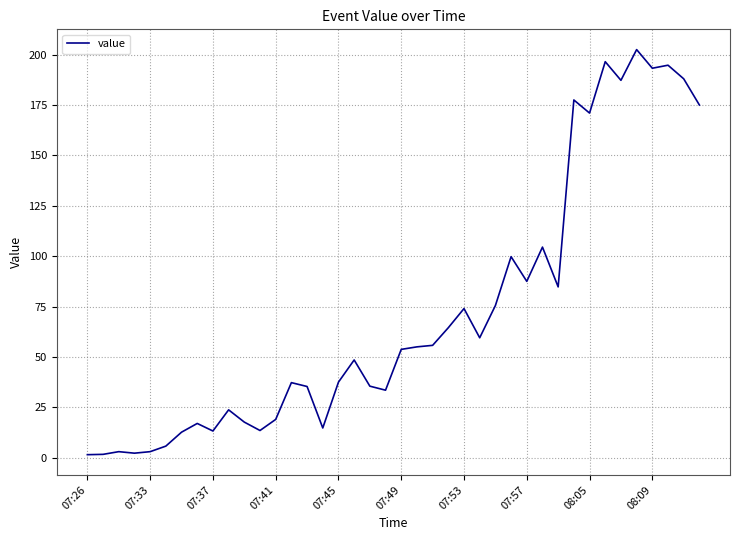

What is the difference between the maximum and minimum values?

201.0